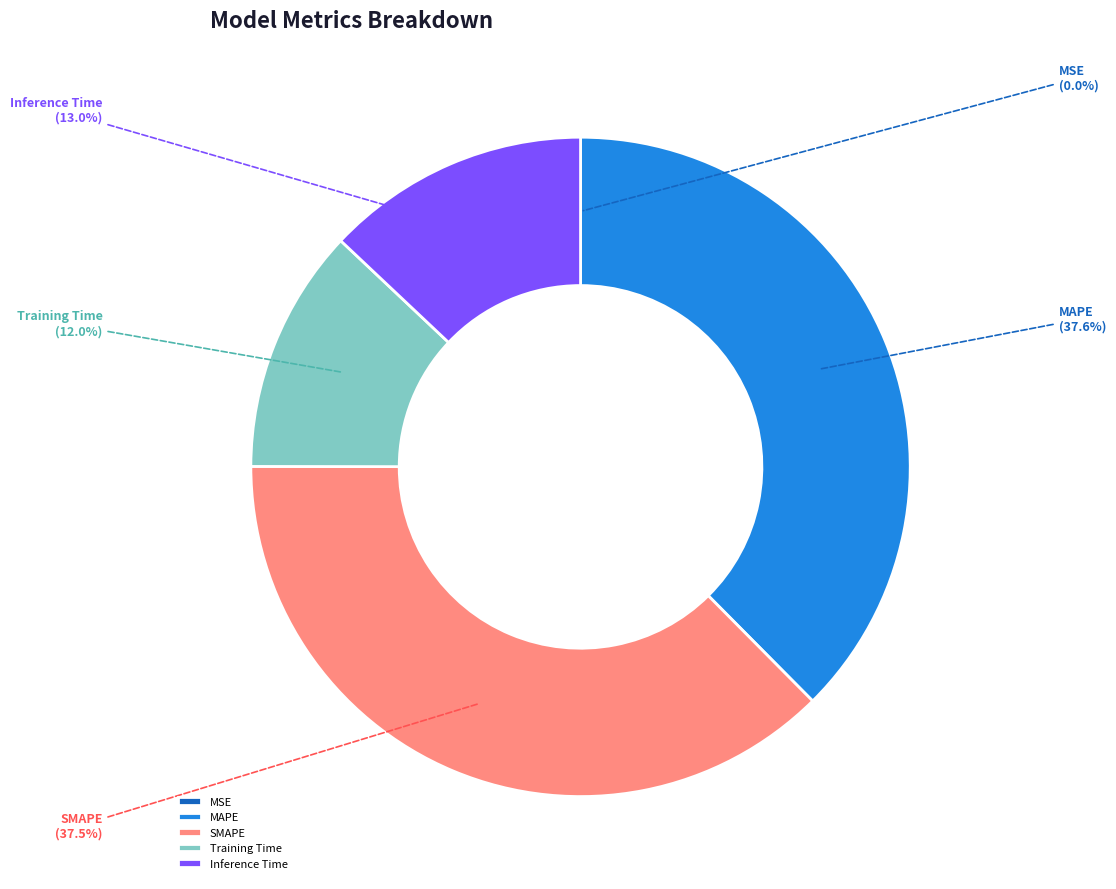

What portion of the pie excludes Inference Time?

87.0%